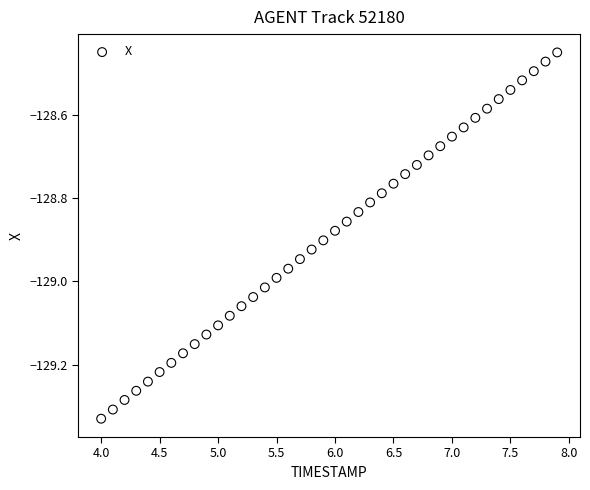

What is the range of Y values (max minus min)?

0.9